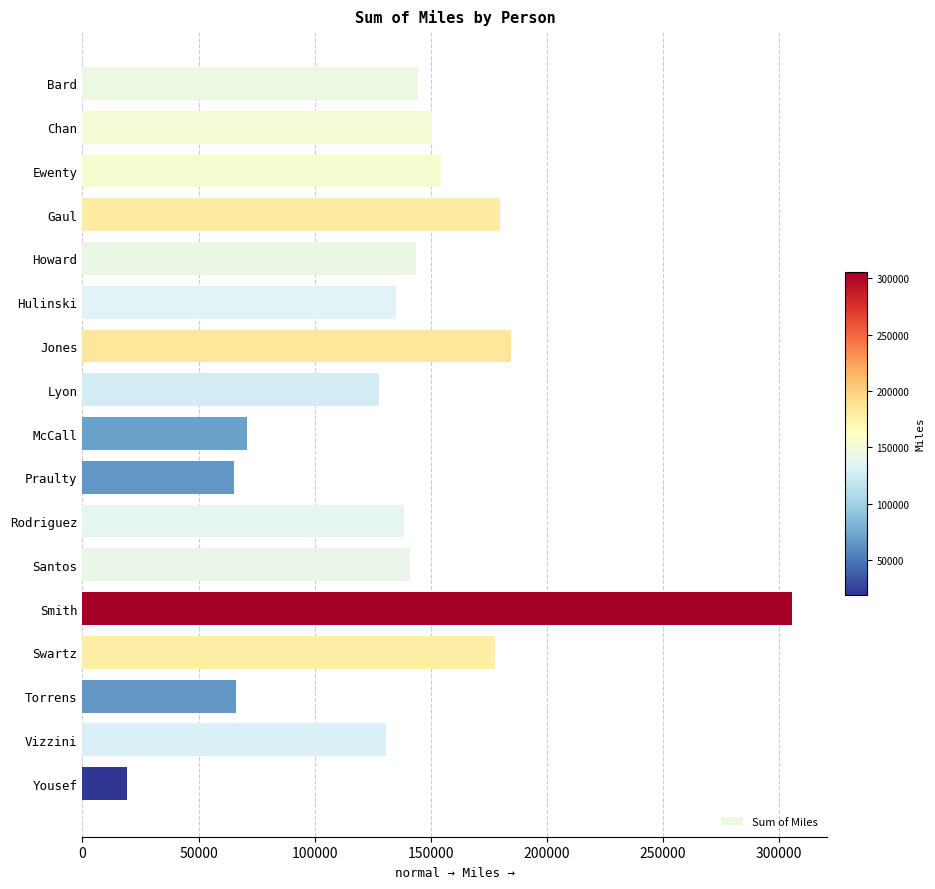

Does the chart contain any negative values?

No